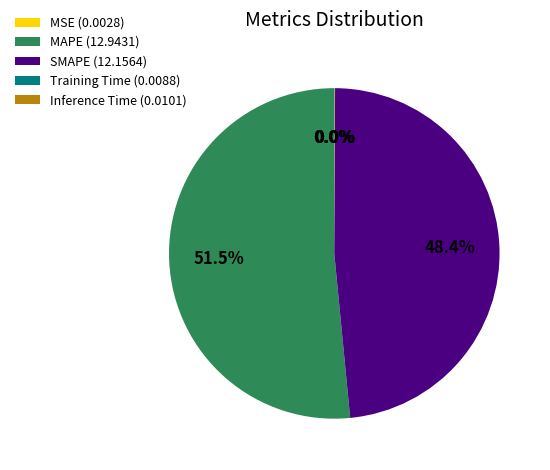

Is MAPE (12.9431) the majority of the pie?

Yes